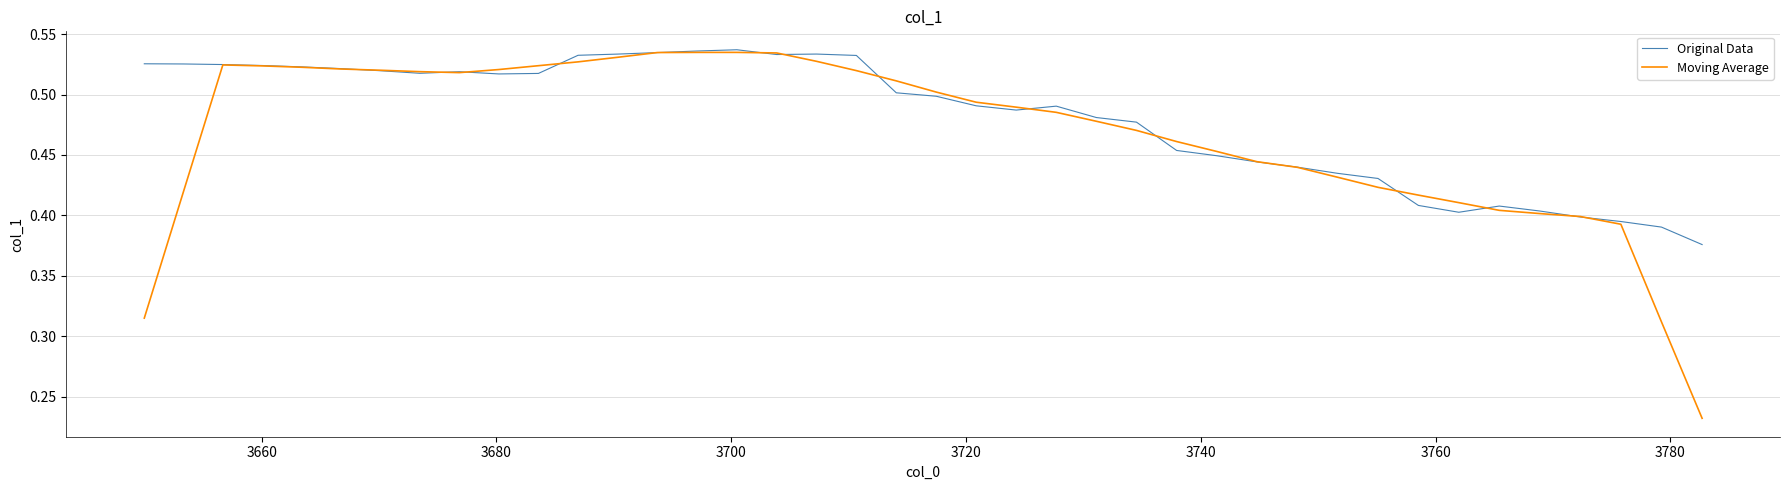

Which series has the largest range (max minus min)?

Moving Average